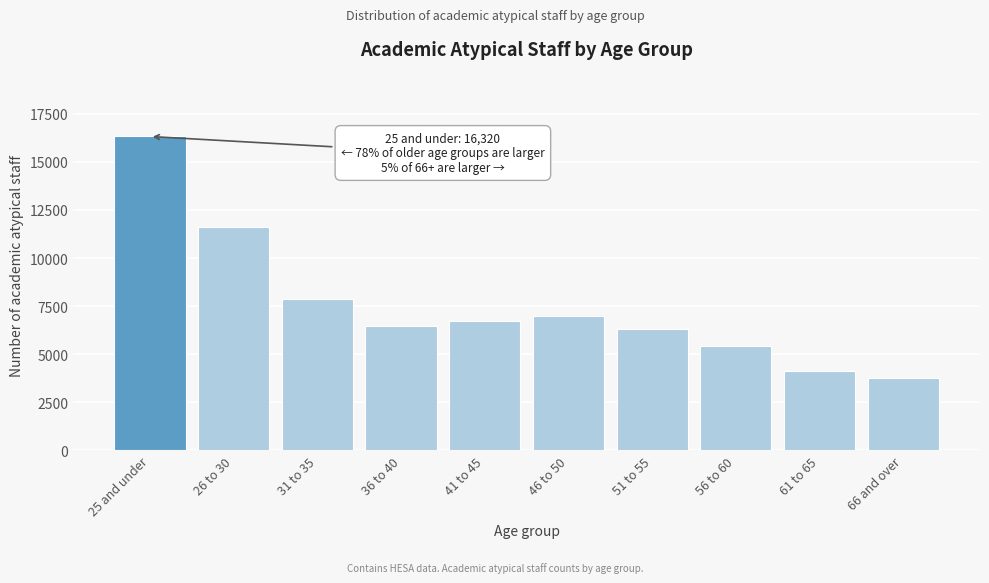

Reading left to right, what are all the values shown in this chart?

16320	11635	7875	6445	6720	6990	6300	5405	4115	3750